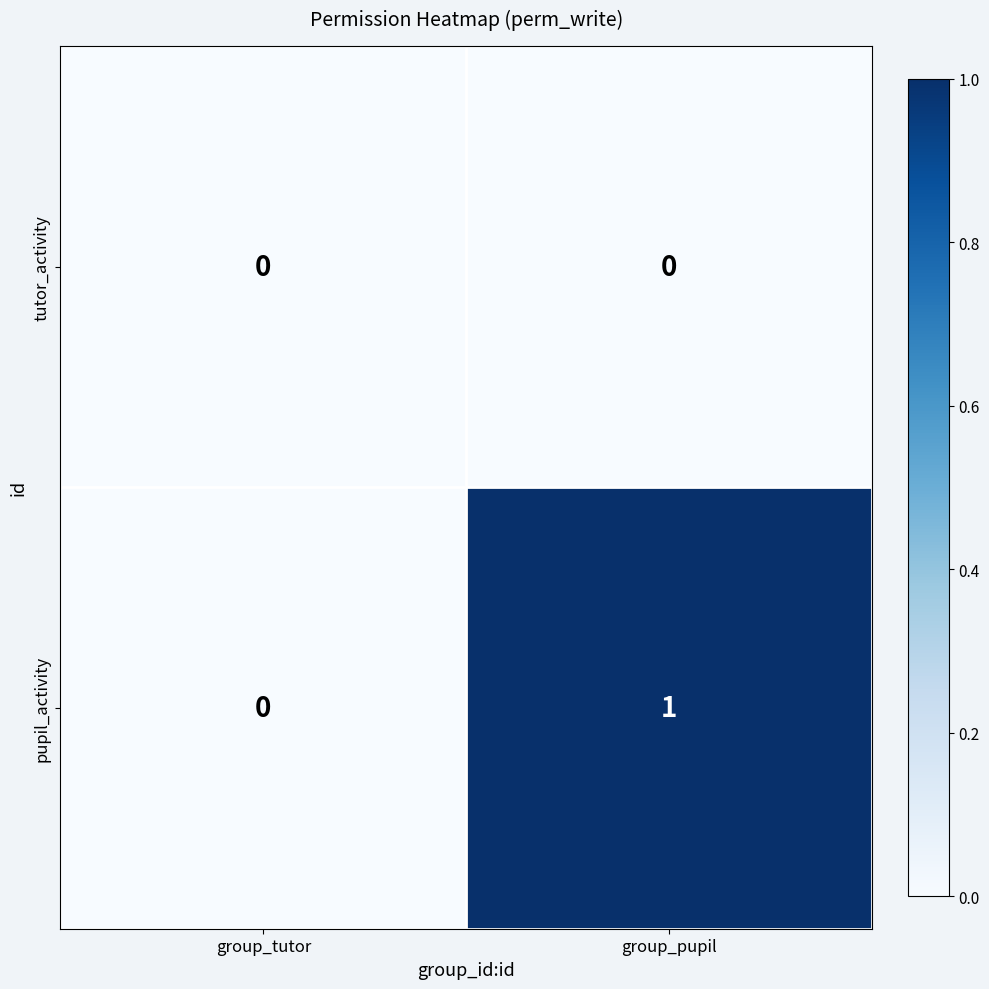

True or false: pupil_activity has a value of -1 at group_tutor.

False